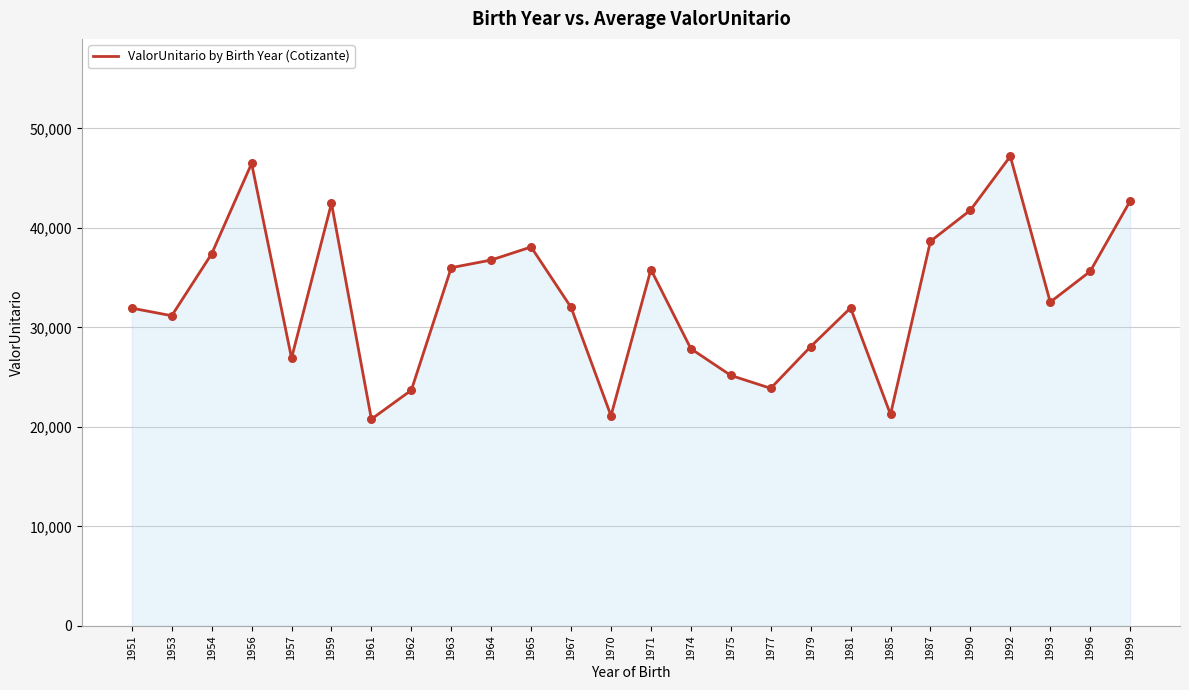

Which has a higher value, 1990 or 1953?

1990